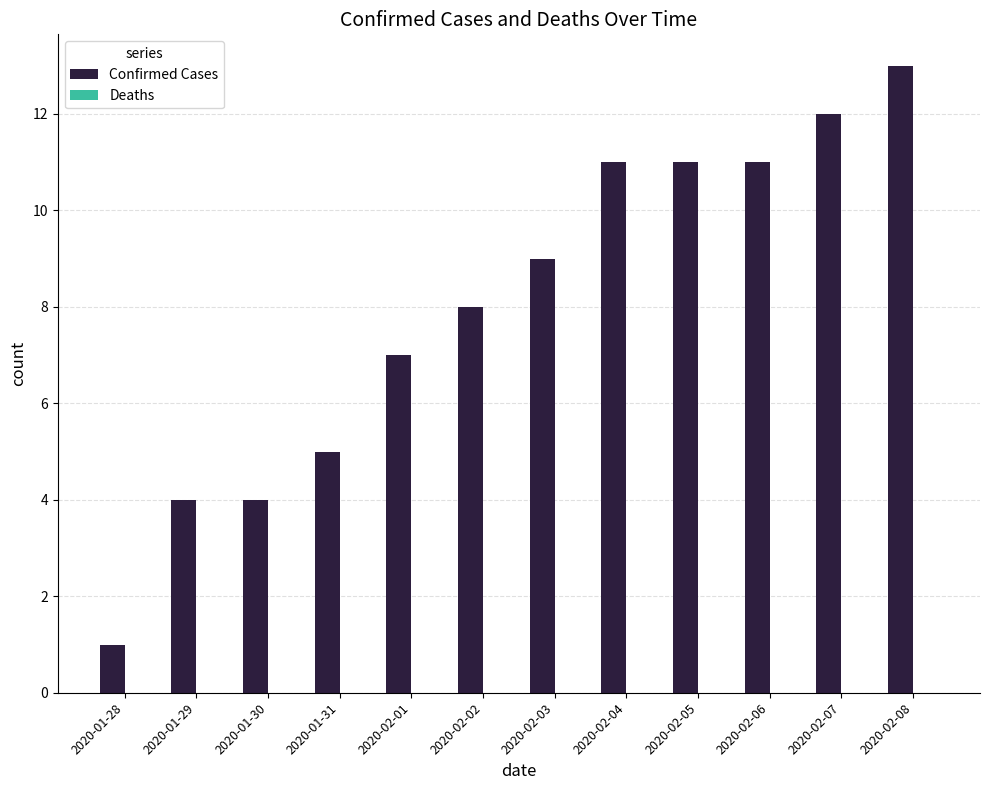

Which label corresponds to the smallest value in the chart?

2020-01-28